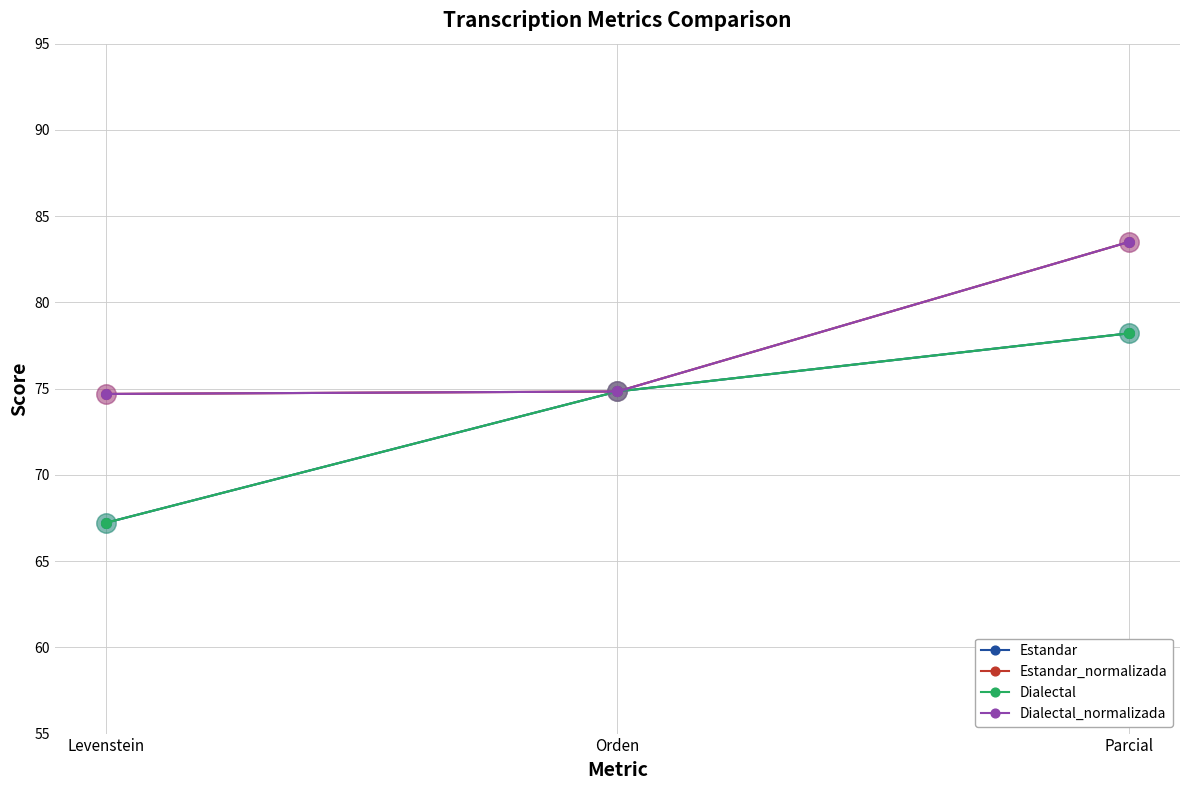

What is the maximum value shown in the chart?

83.5